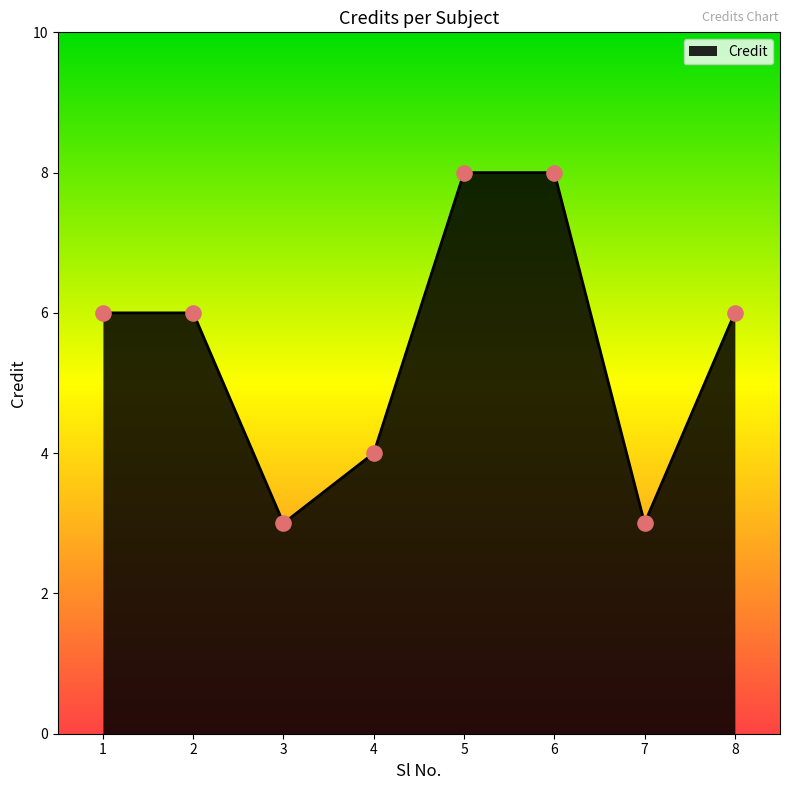

What is the change in value from 3 to 6?

+5